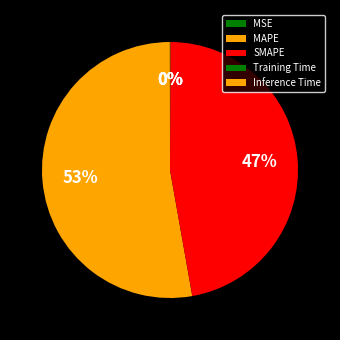

Which category has the smallest portion of the pie?

MSE